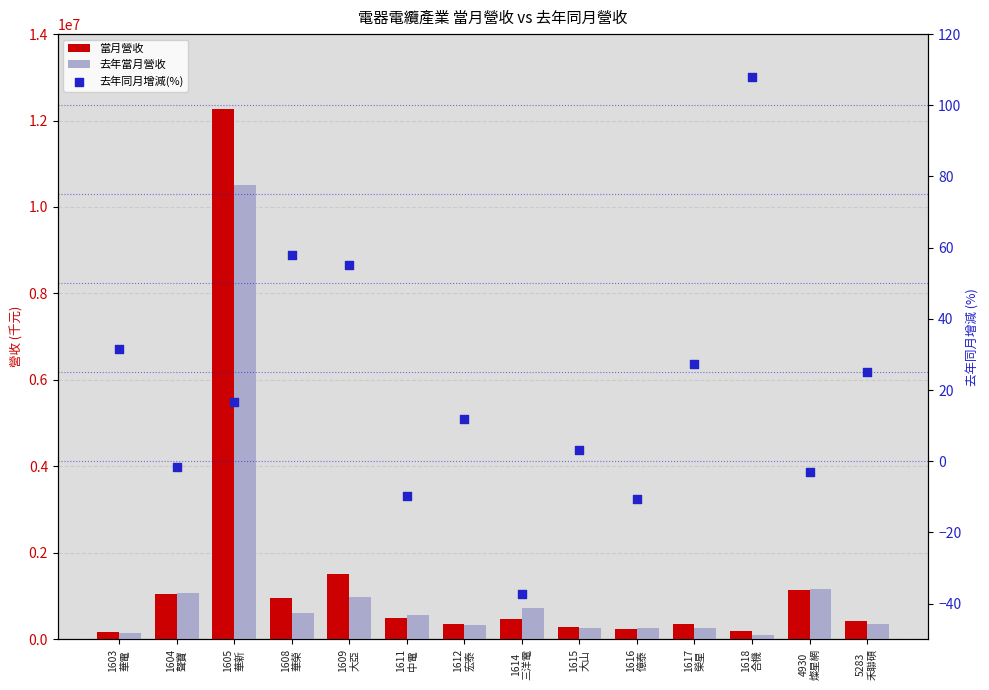

Is the value of 去年同月增減(%) at 4930
燦星網 greater than the value of 去年當月營收 at 4930
燦星網?

No